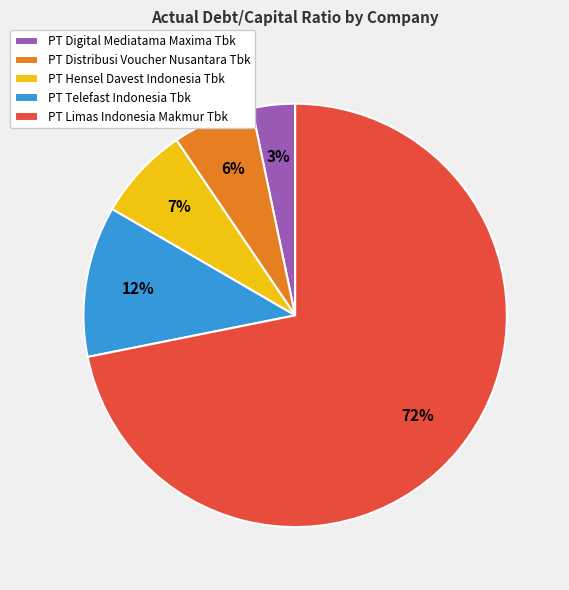

Count the number of slices in the pie.

5